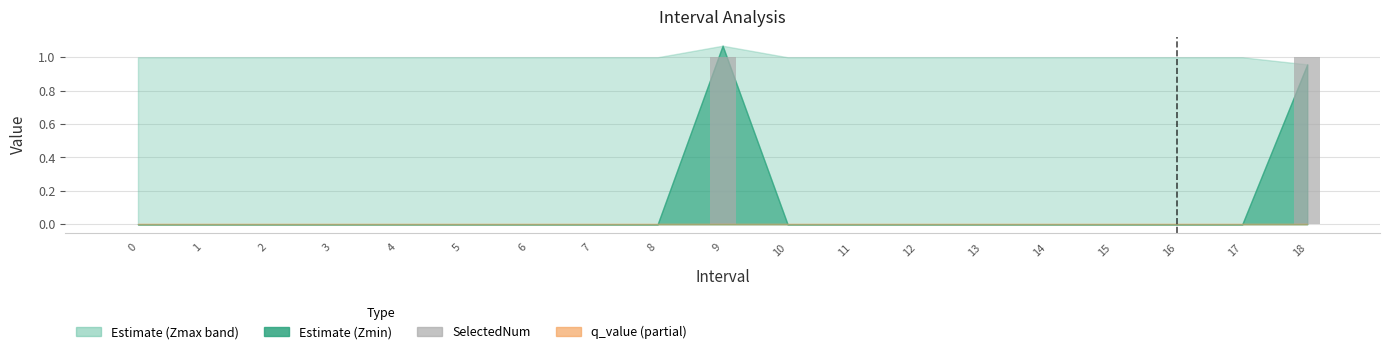

The value at 8 is 0. True or false?

True